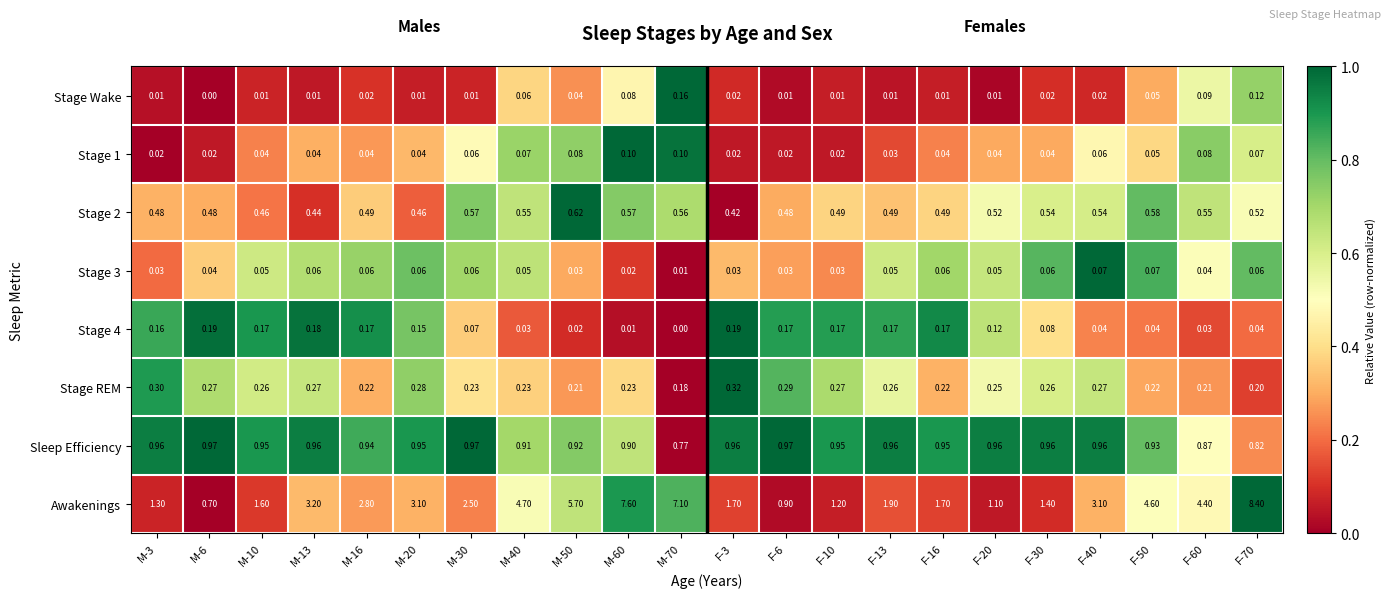

Which series changed the most between M-30 and M-70?

Awakenings